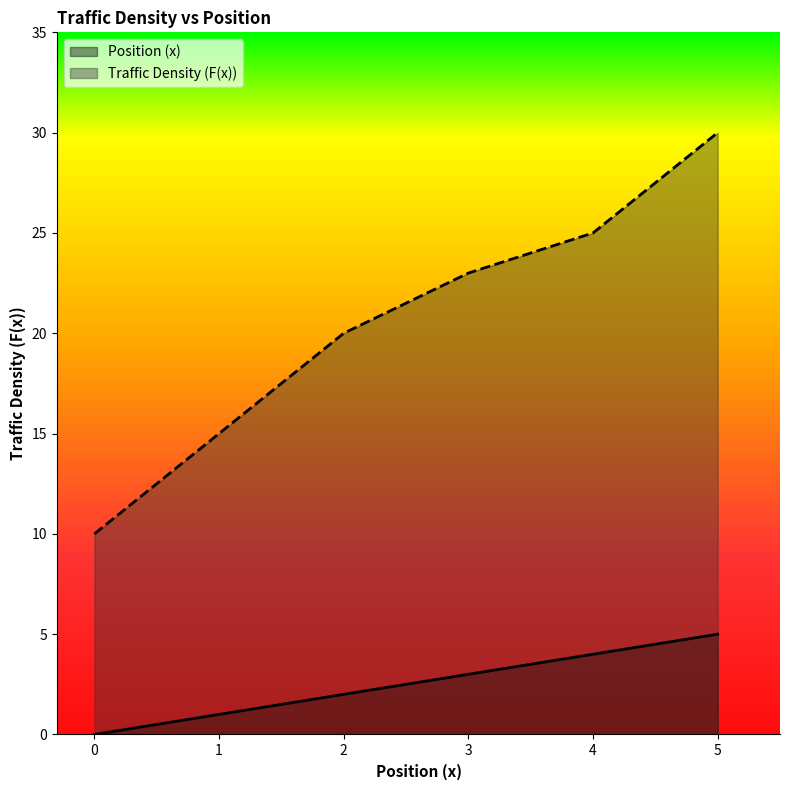

How many data points in Traffic Density (F(x)) are above 23?

2